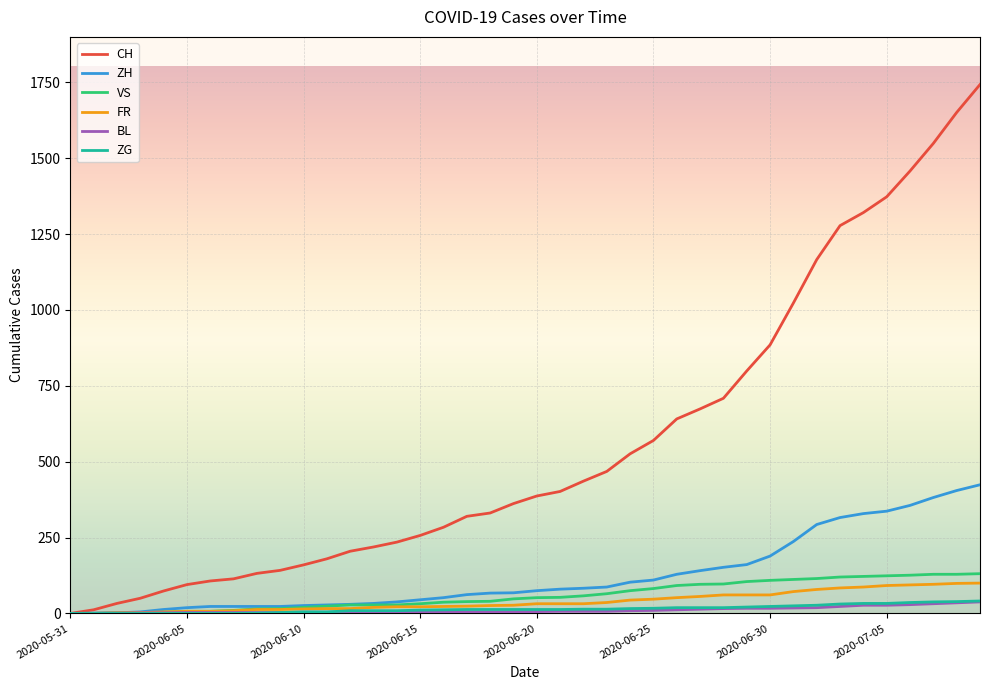

What is the maximum value shown in the chart?

1743